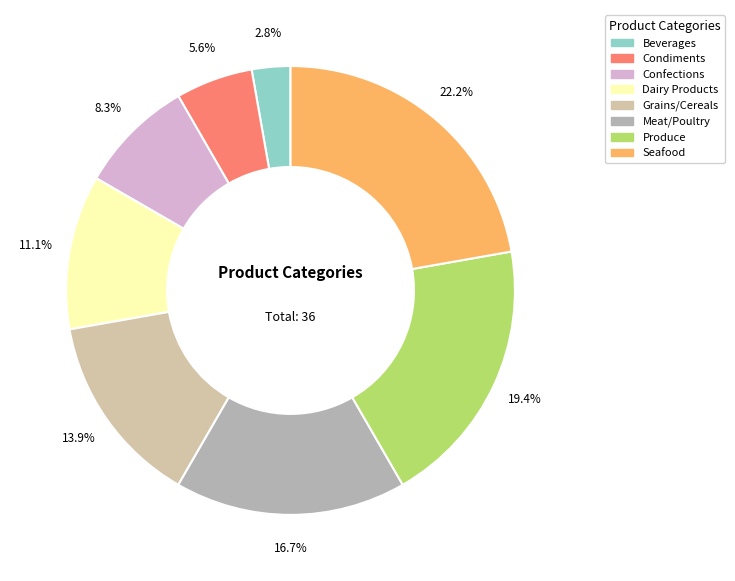

What portion of the pie excludes Confections?

91.7%